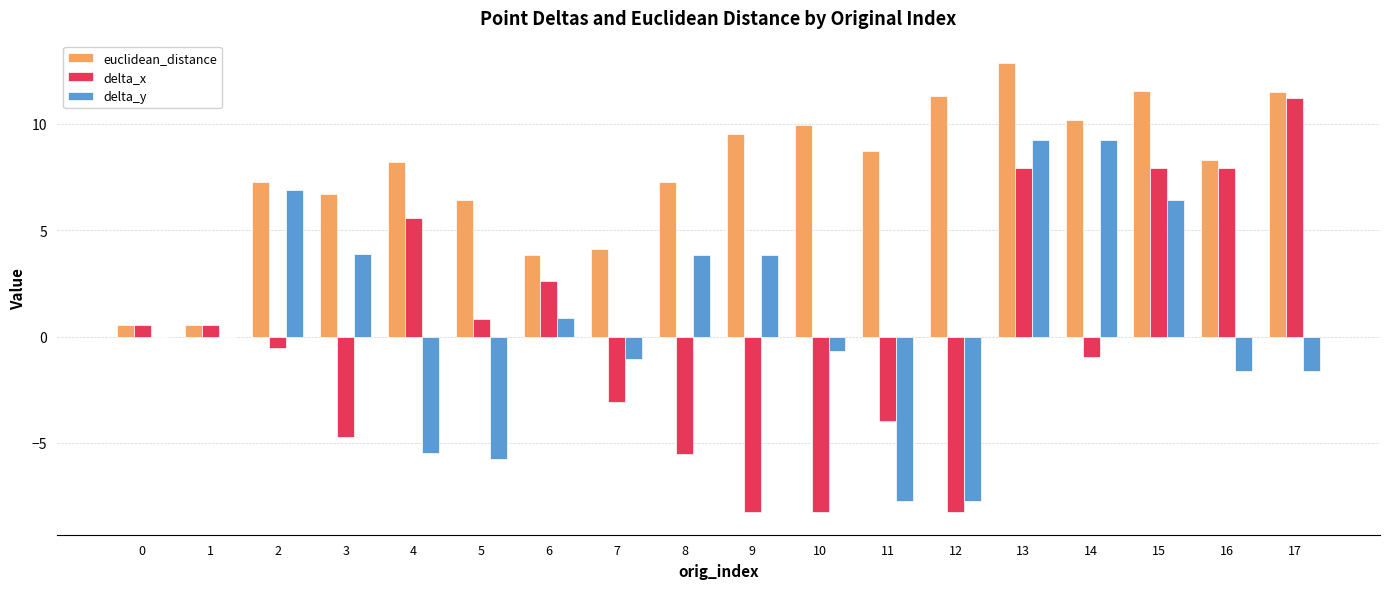

What is the maximum value shown in the chart?

12.9